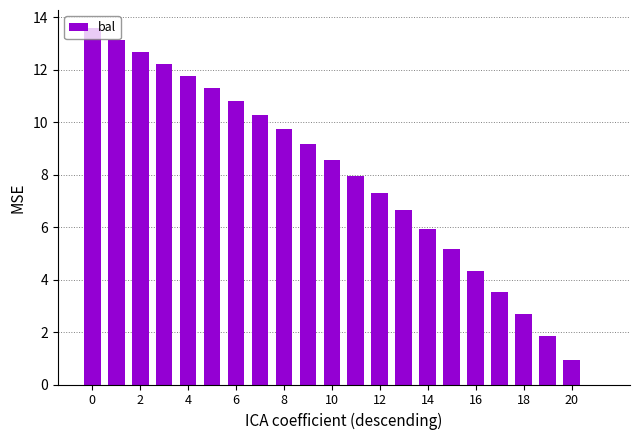

What is the greatest value displayed?

13.6